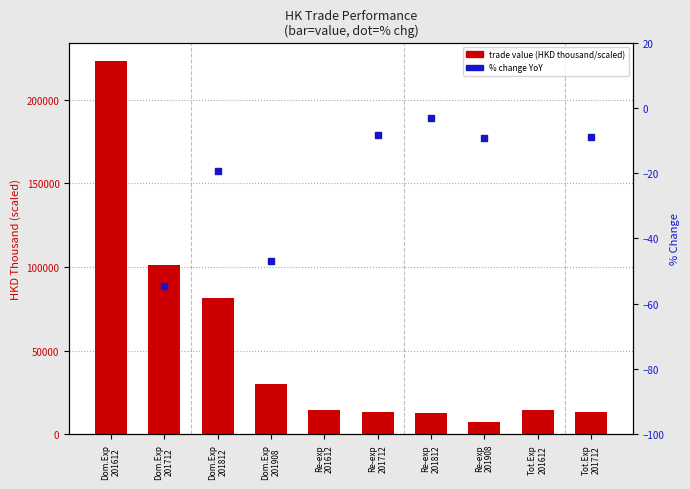

Which series has the largest Y range (max minus min)?

trade value (HKD thousand / scaled)